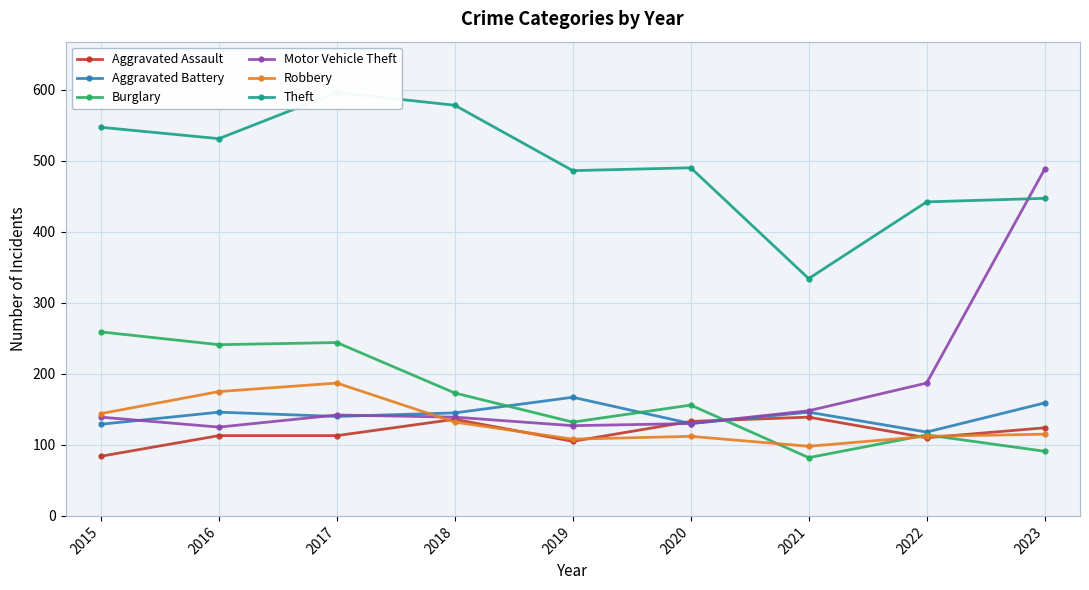

Reading left to right, extract all data points from this chart.

Aggravated Assault: 84	113	113	136	105	133	139	110	124
Aggravated Battery: 129	146	140	145	167	130	146	118	159
Burglary: 259	241	244	173	132	156	82	114	91
Motor Vehicle Theft: 139	125	142	139	127	130	148	187	488
Robbery: 144	175	187	132	108	112	98	112	115
Theft: 547	531	596	578	486	490	334	442	447